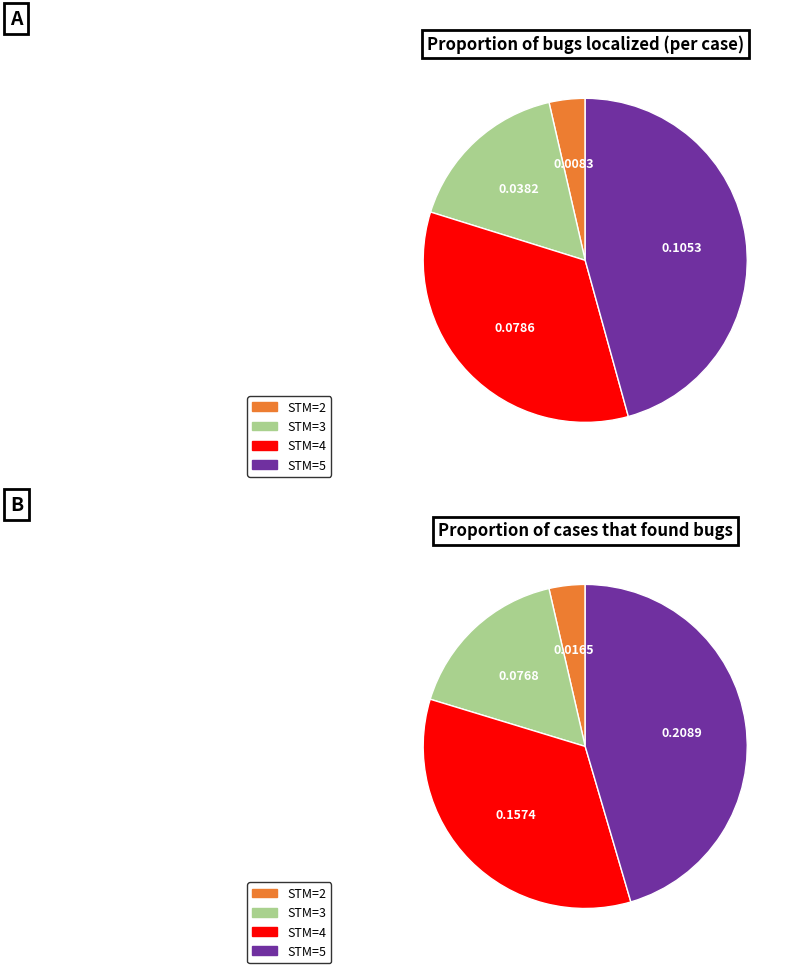

Is there any slice that represents more than half of the pie?

No